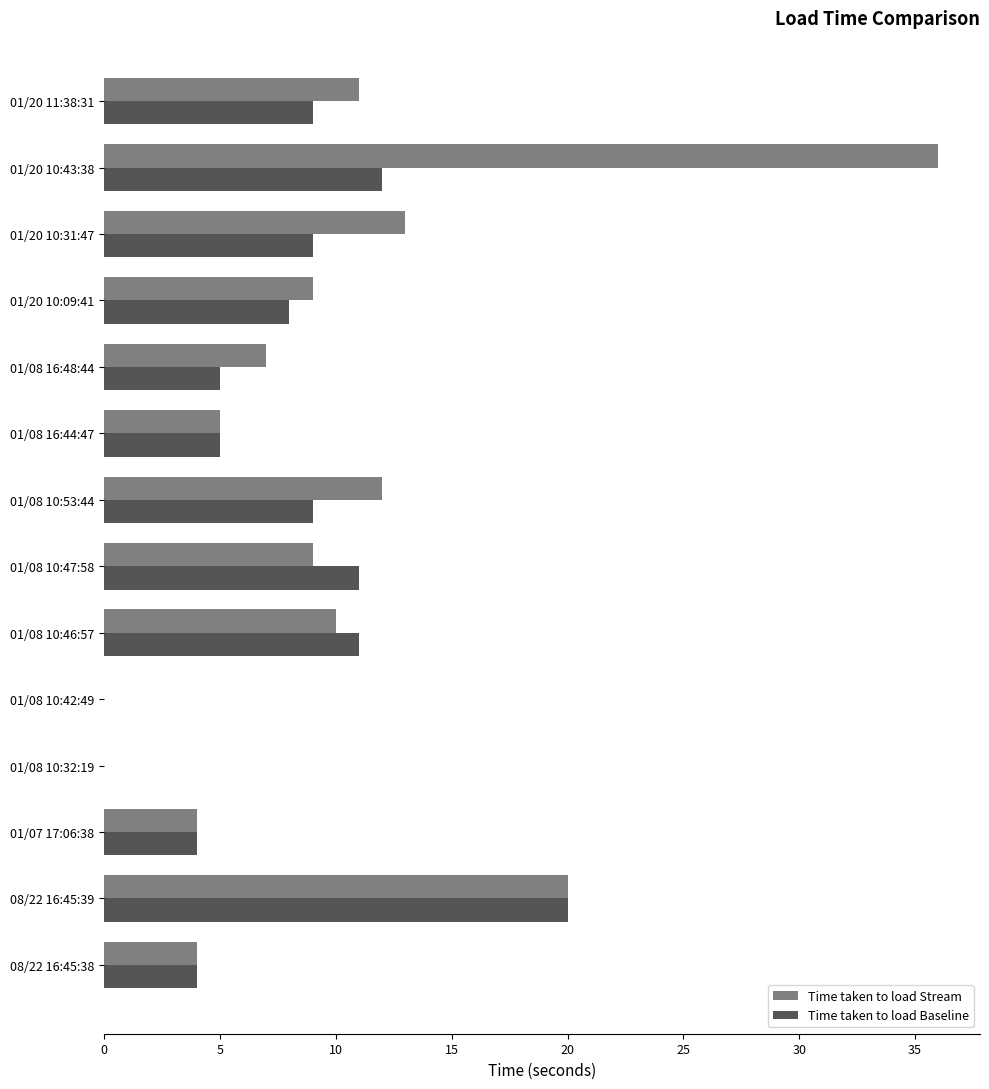

Which series has the largest total across all categories?

Time taken to load Stream